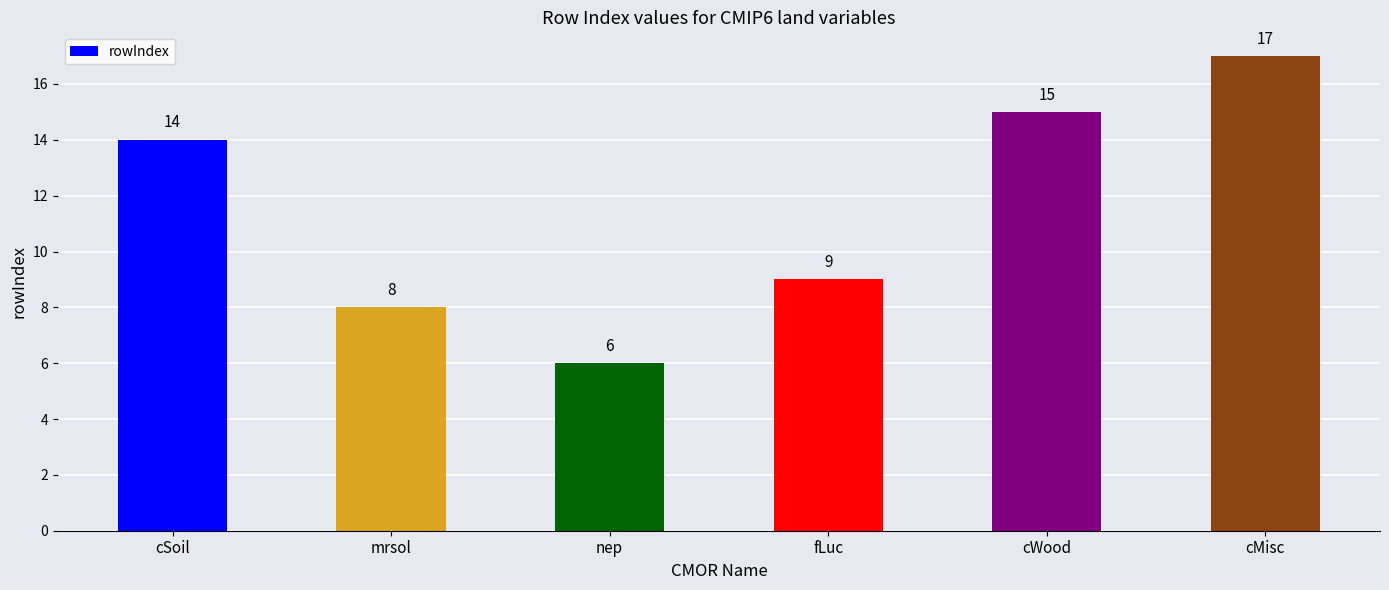

What value does the data have at fLuc?

9